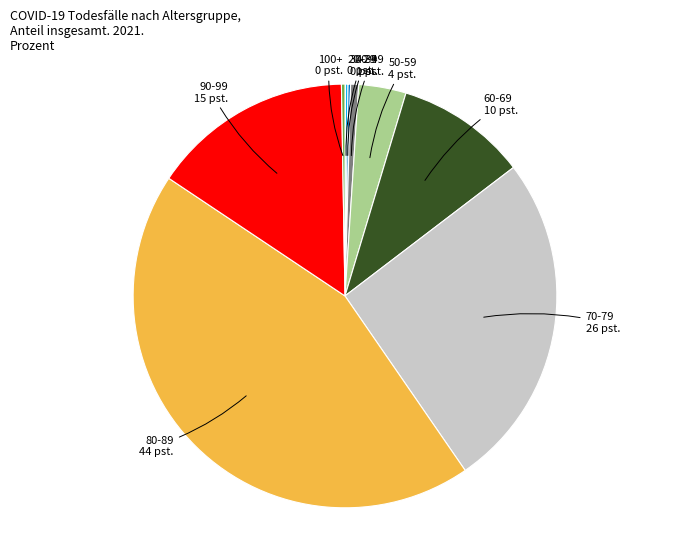

Does any single category account for the majority?

No